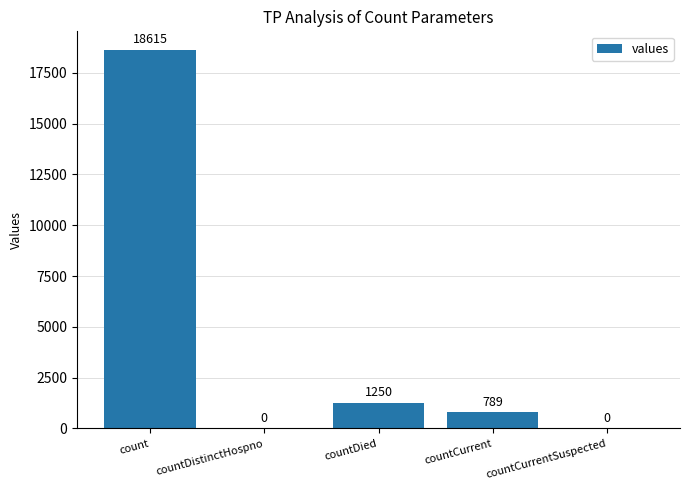

Reading left to right, what are all the values shown in this chart?

count=18615	countDistinctHospno=0	countDied=1250	countCurrent=789	countCurrentSuspected=0